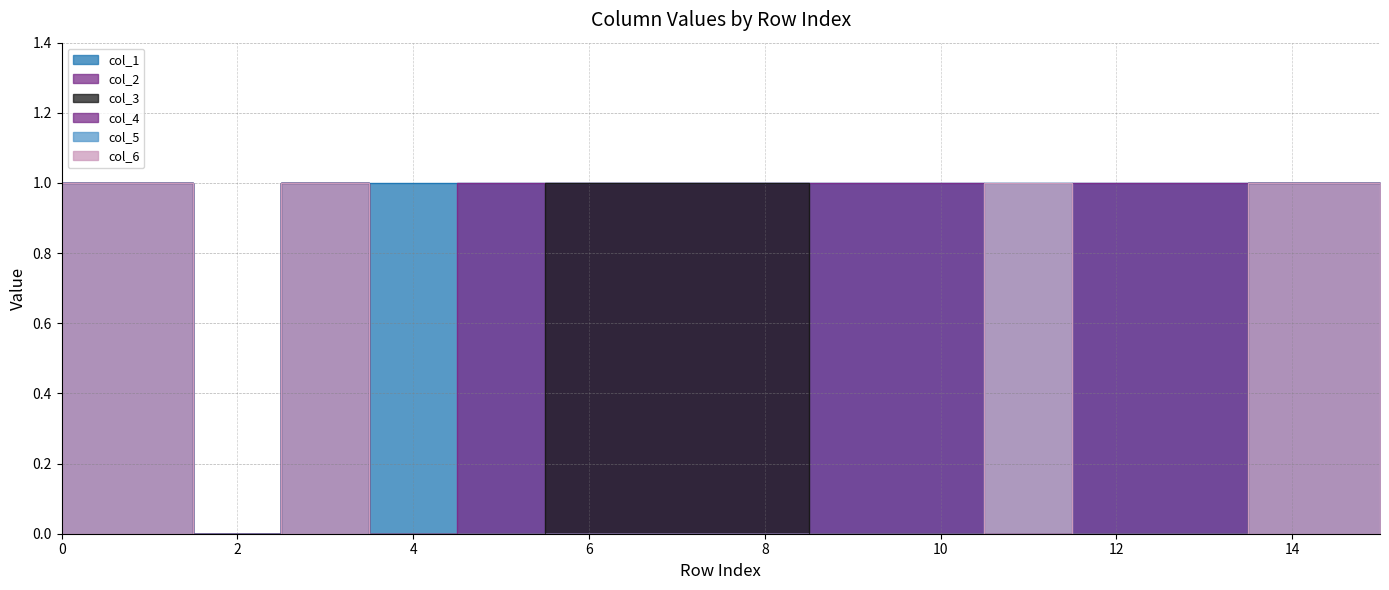

At how many categories does at least one series exceed 0?

15